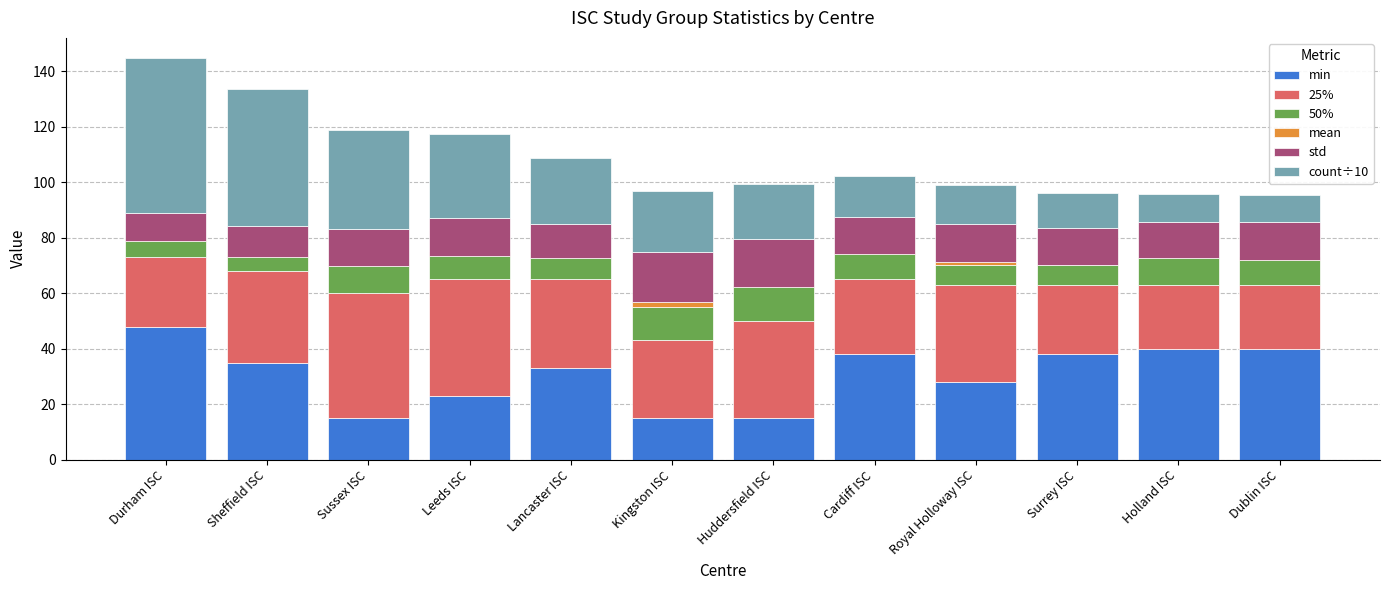

Which category has the highest value across all series?

Durham ISC